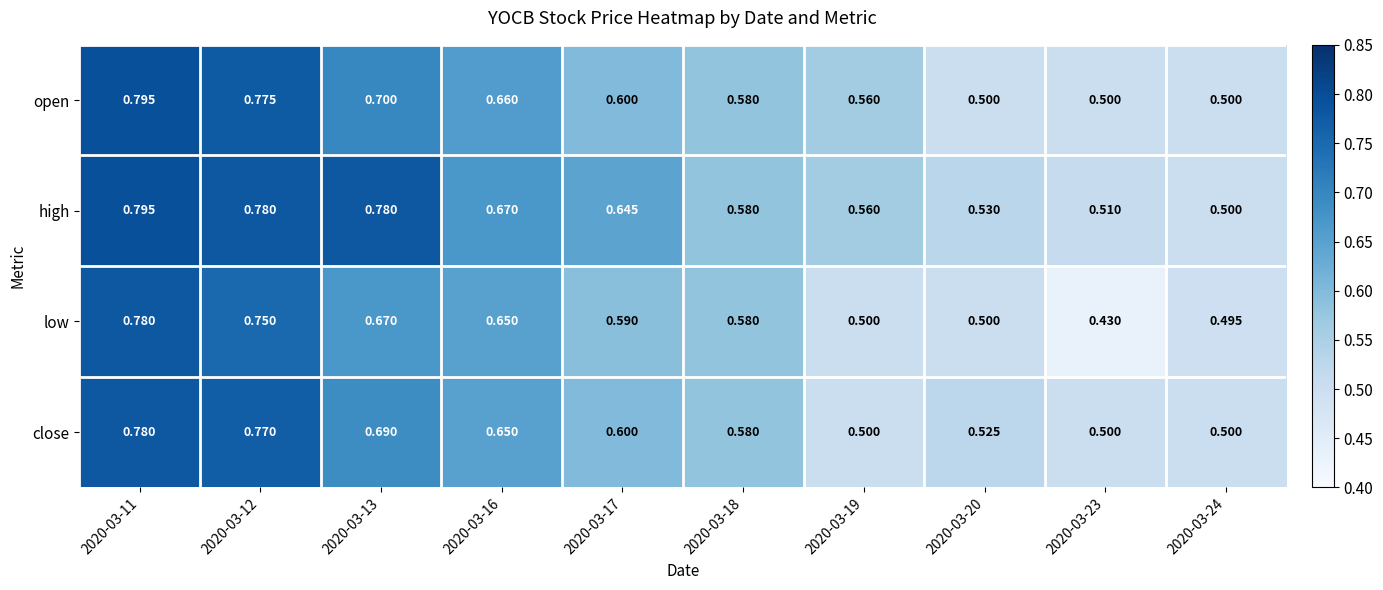

Which series changed the most between 2020-03-11 and 2020-03-20?

open